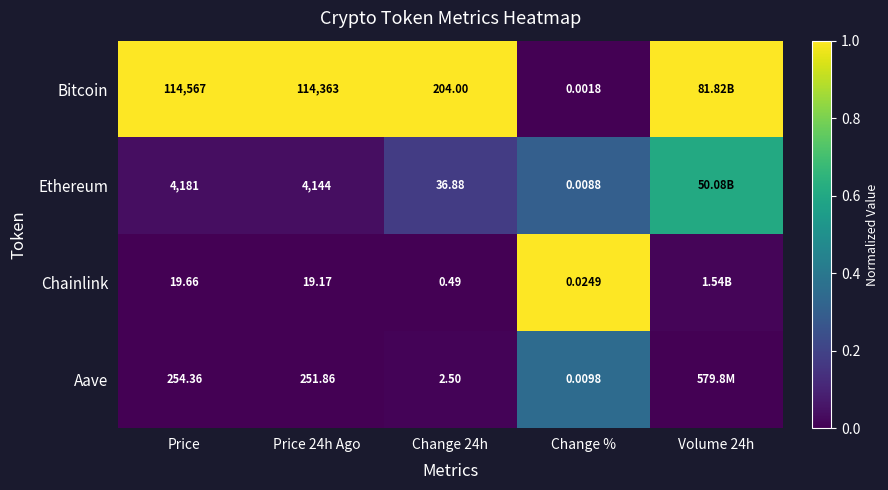

At which category is the sum across all series the highest?

Change %